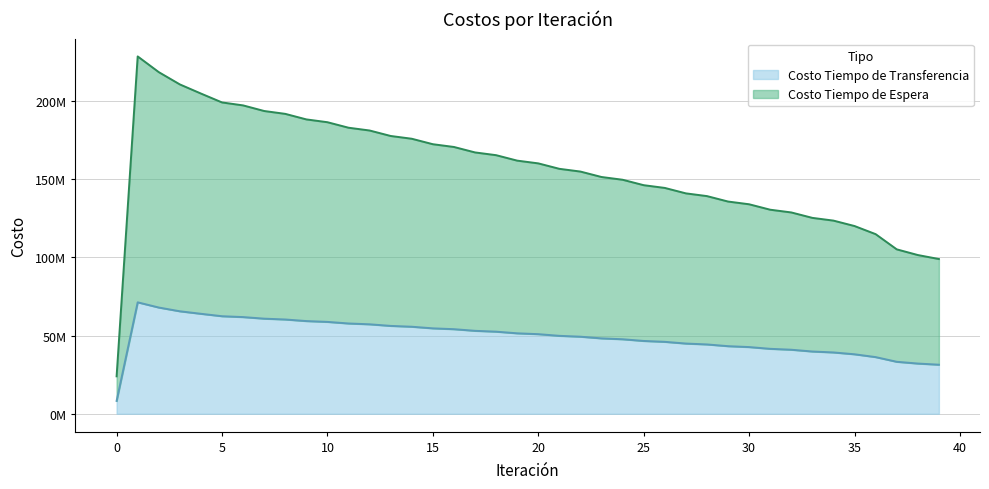

What value does the Costo Tiempo de Transferencia series have at 27?

44872747.7